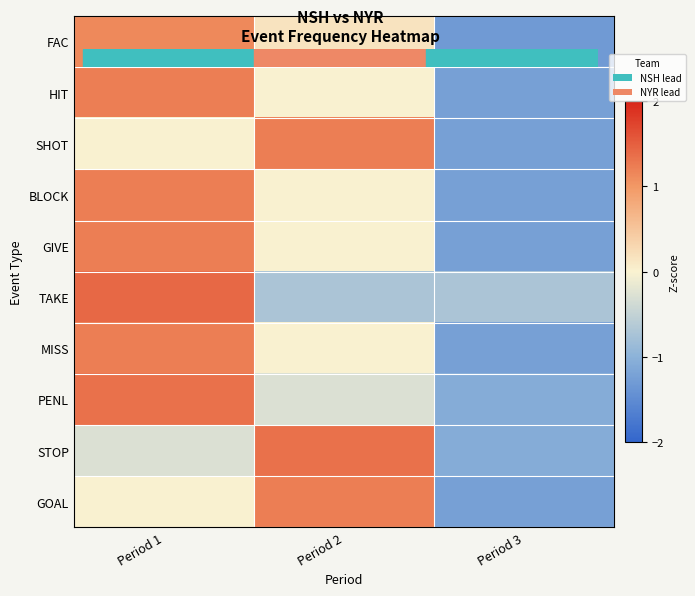

At Period 3, list the series in order from largest to smallest.

TAKE, STOP, PENL, GIVE, MISS, GOAL, HIT, SHOT, BLOCK, FAC